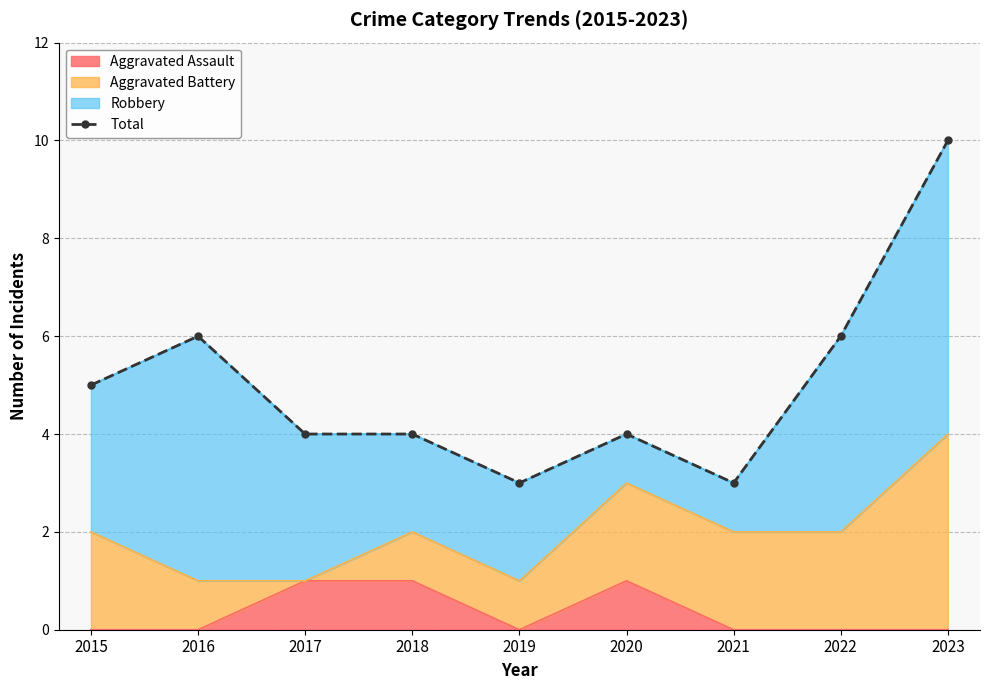

Reading right to left, what are all the values shown in this chart?

10	6	3	4	3	4	4	6	5